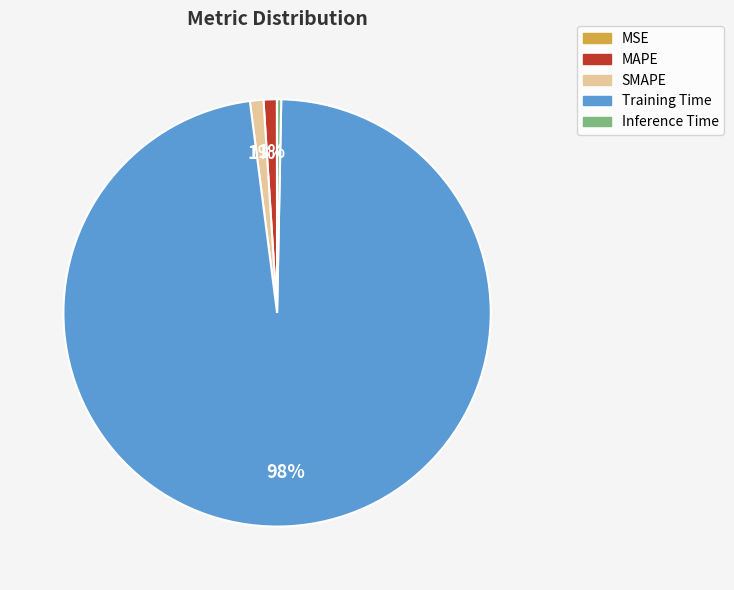

Combined, do SMAPE and Inference Time account for over 50%?

No